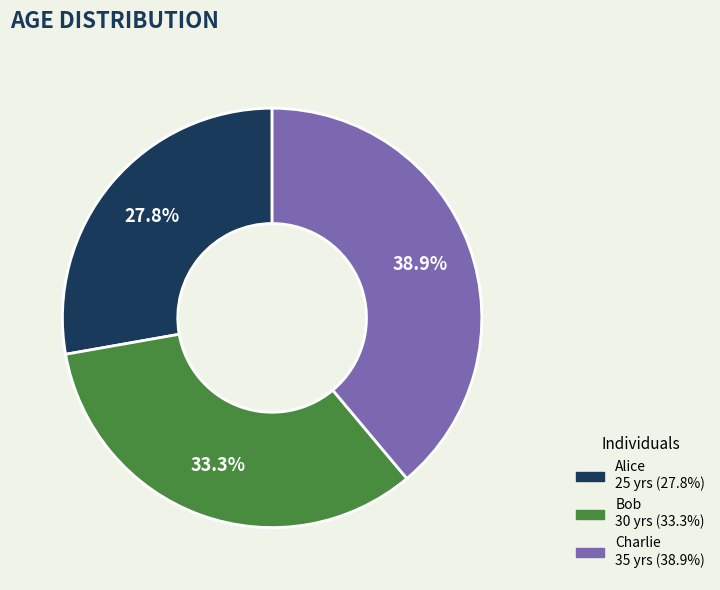

Is there a majority slice in this chart?

No